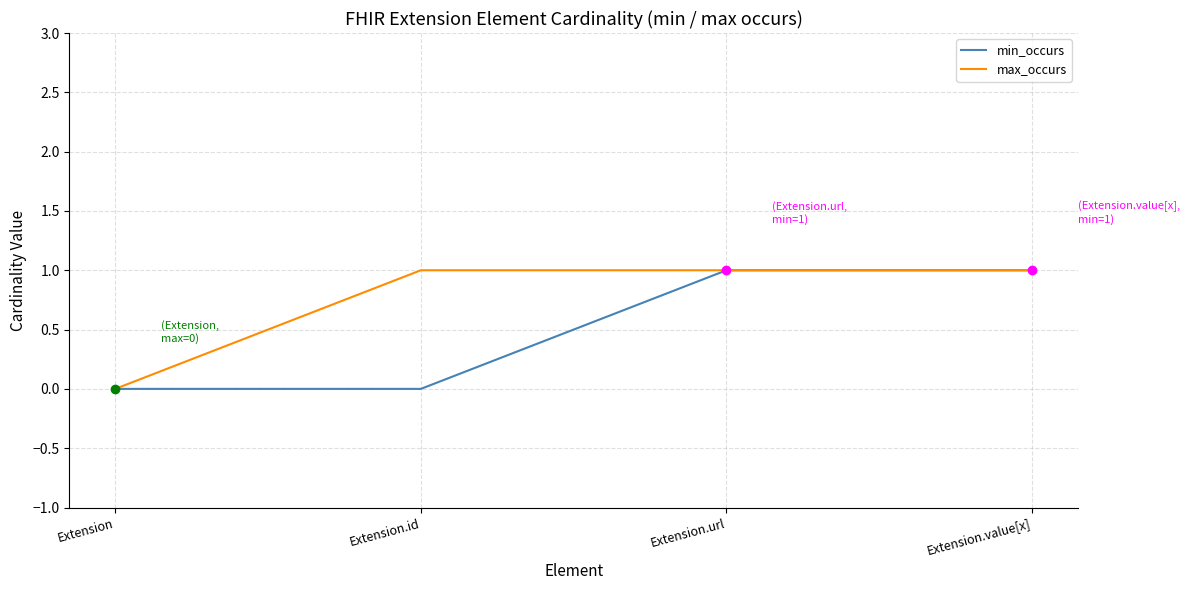

Is the value of min_occurs at Extension greater than the value of max_occurs at Extension.value[x]?

No